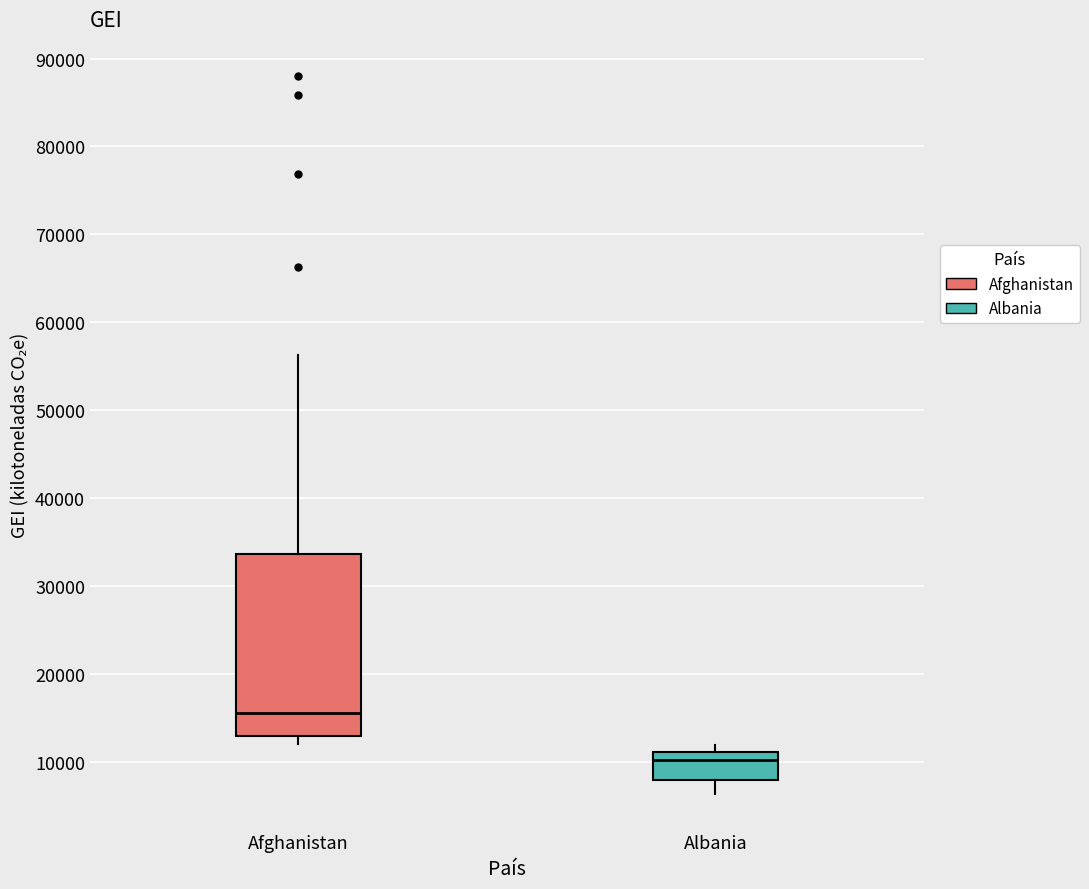

Reading left to right, transcribe this box plot: for each box, give where its median line is, the range the box spans, and where its two whiskers end, as read against the y-axis. The values are not printed on the chart, so give them approximately, as read against the axis.

Afghanistan: median 16000, box 13000 to 34000, whiskers 12000 to 56000
Albania: median 10000, box 8000 to 11000, whiskers 6000 to 12000